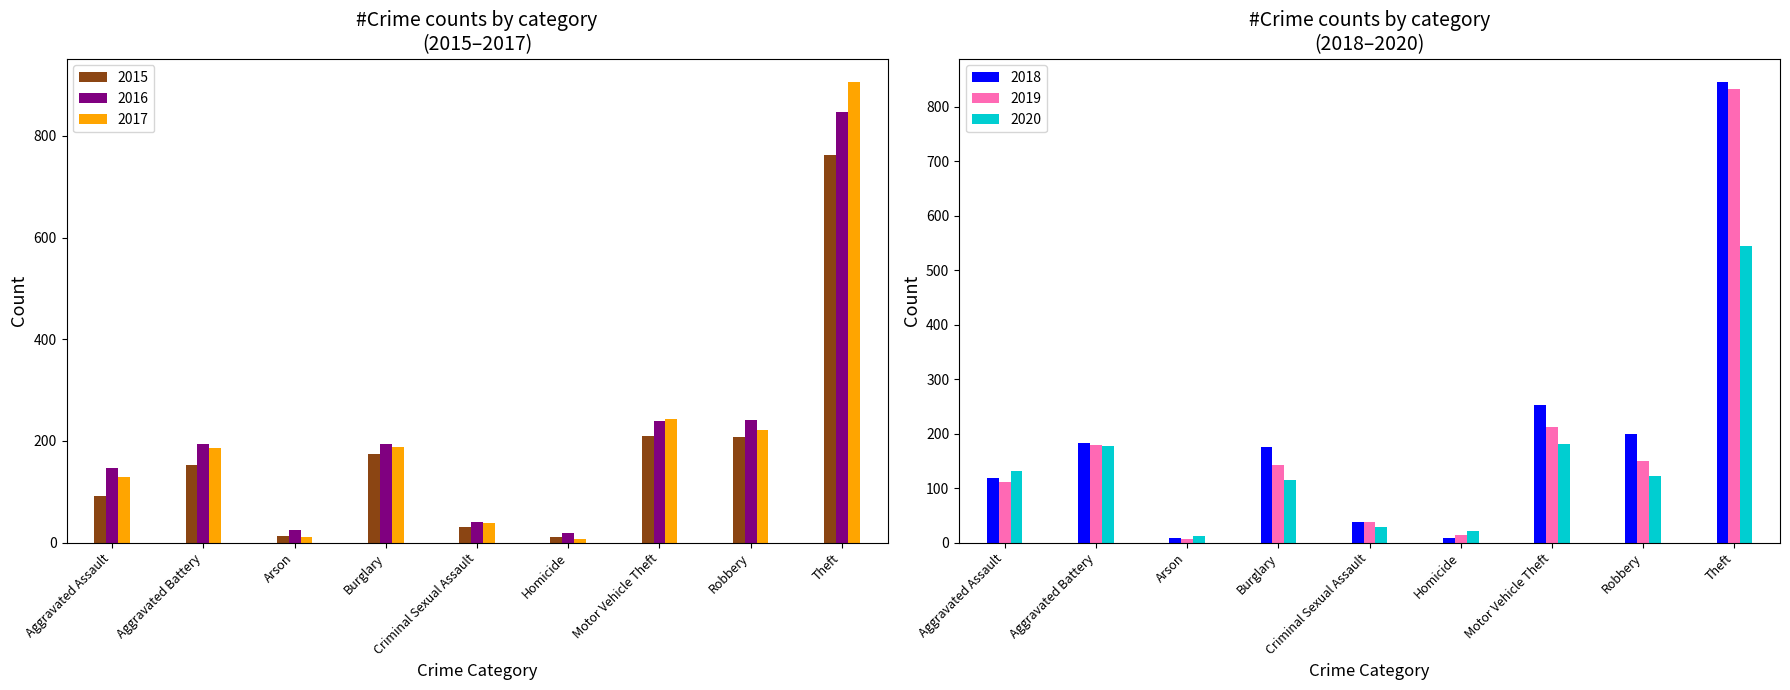

What is the approximate value of 2017 at Theft?

907